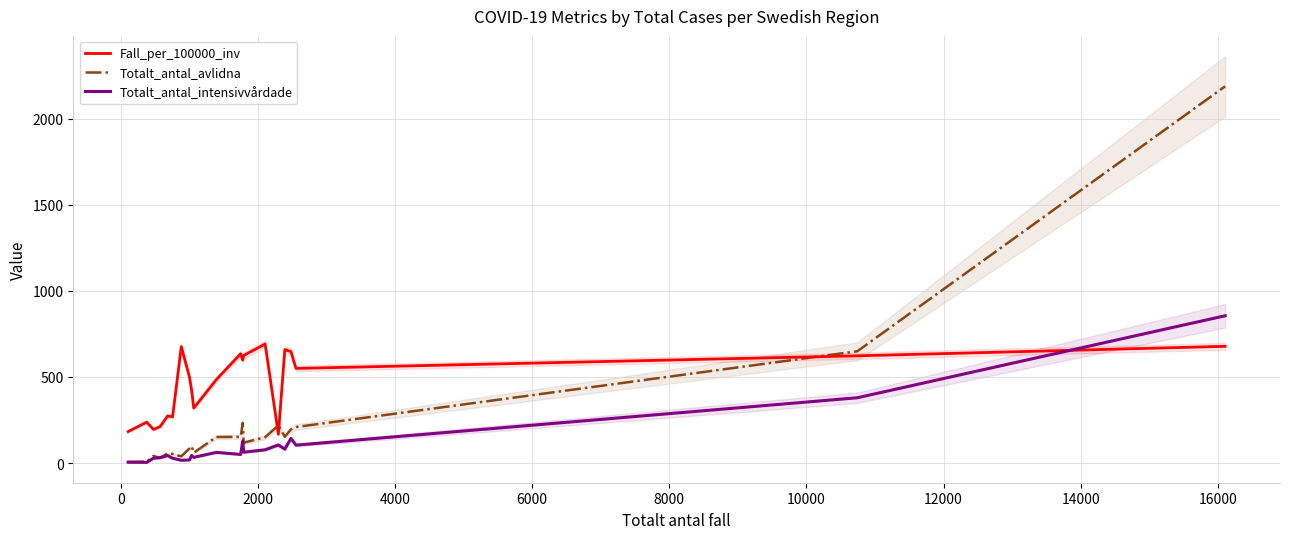

At 14, list the series in order from smallest to largest.

Totalt_antal_intensivvårdade, Totalt_antal_avlidna, Fall_per_100000_inv